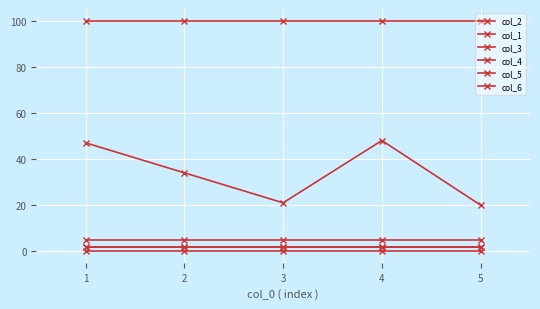

Is this an area chart (filled region under the line)?

No